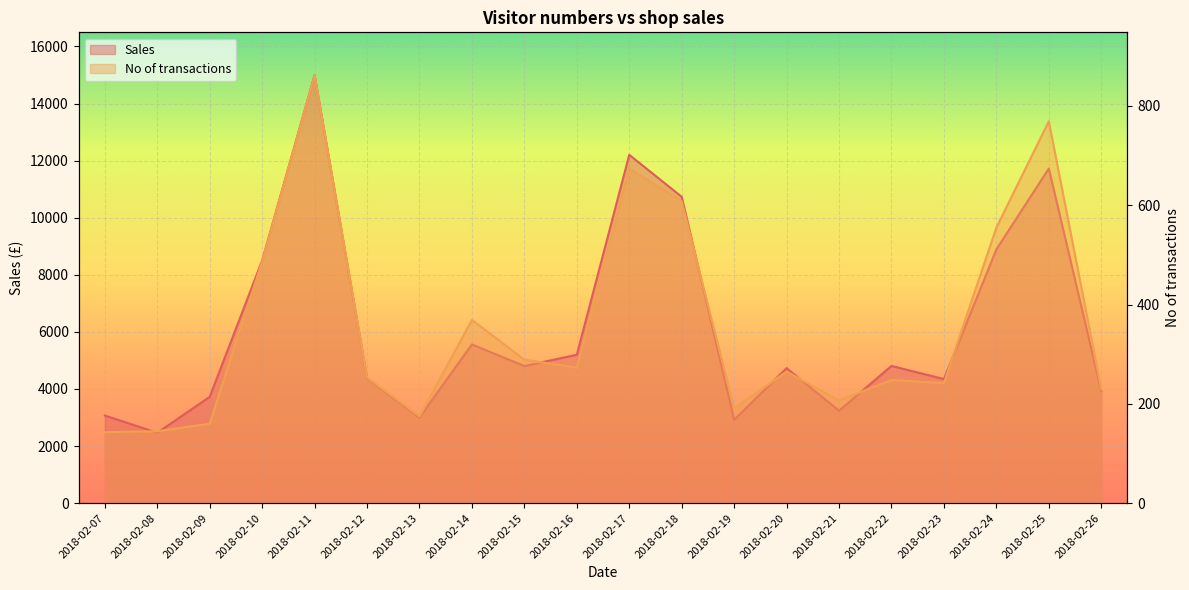

At which category is the sum across all series the highest?

2018-02-11